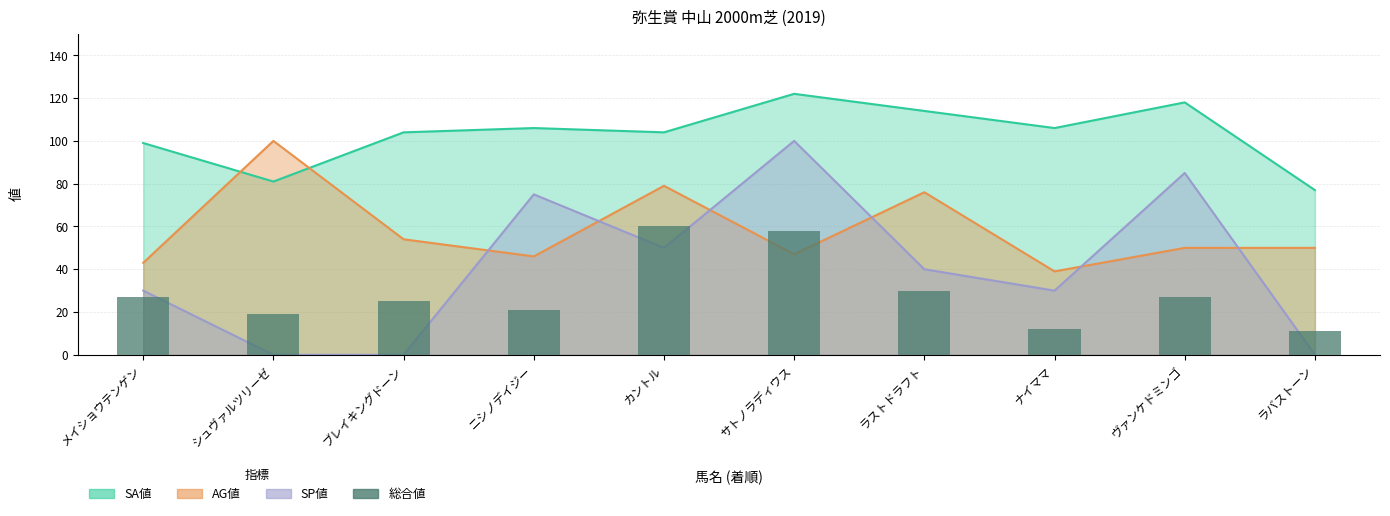

Where does the data first go above 27?

カントル